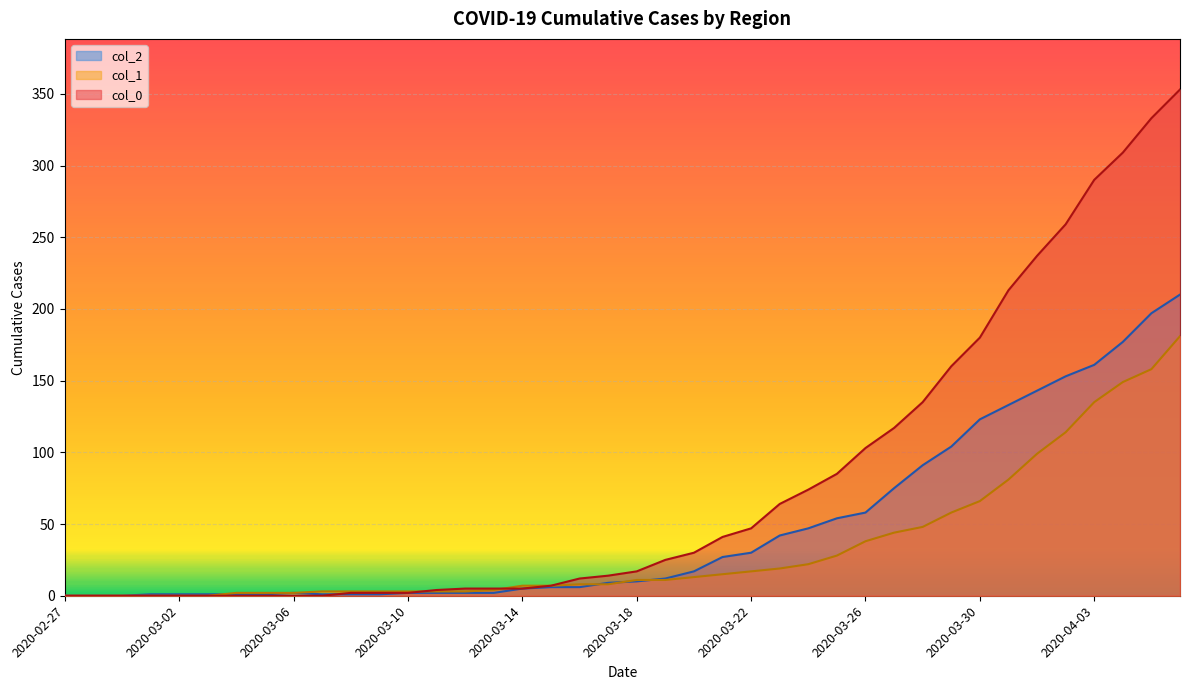

In col_2, how many points are higher than both neighbors (excluding endpoints)?

1